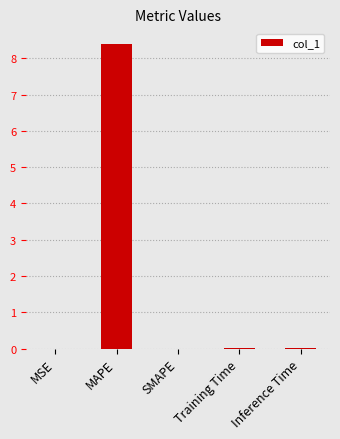

Is it true that the value at MSE is 0.0?

True